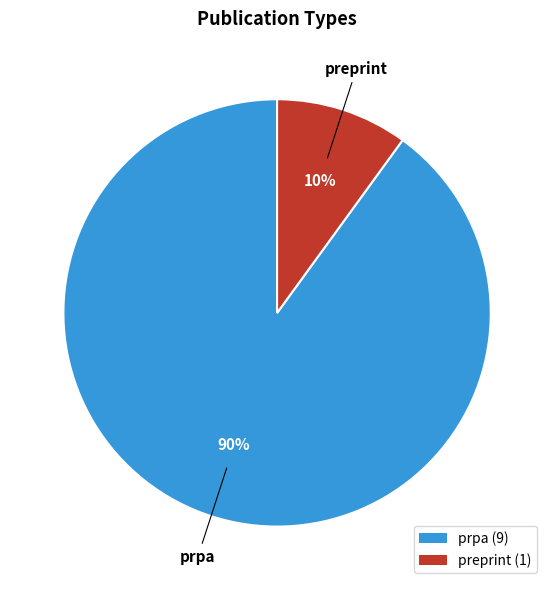

Is there any slice that represents more than half of the pie?

Yes